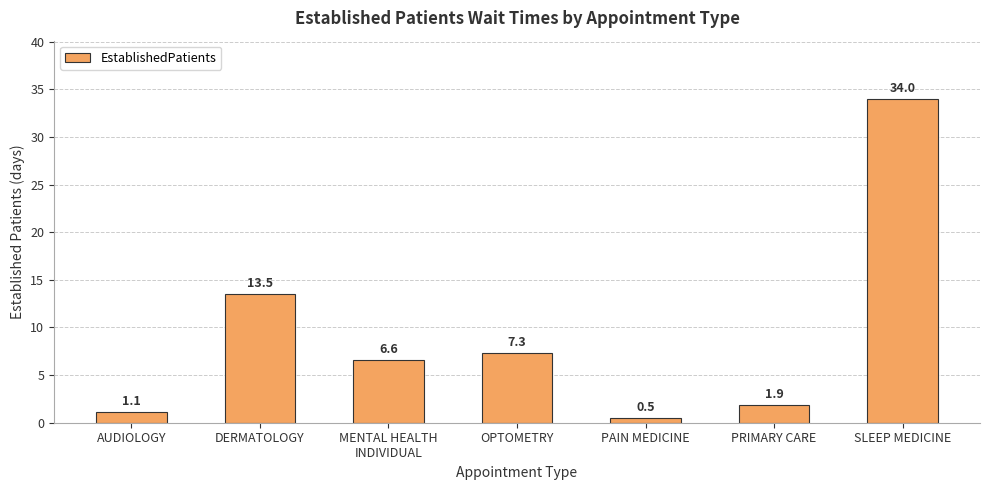

What is the label of the 7th bar from the right?

AUDIOLOGY